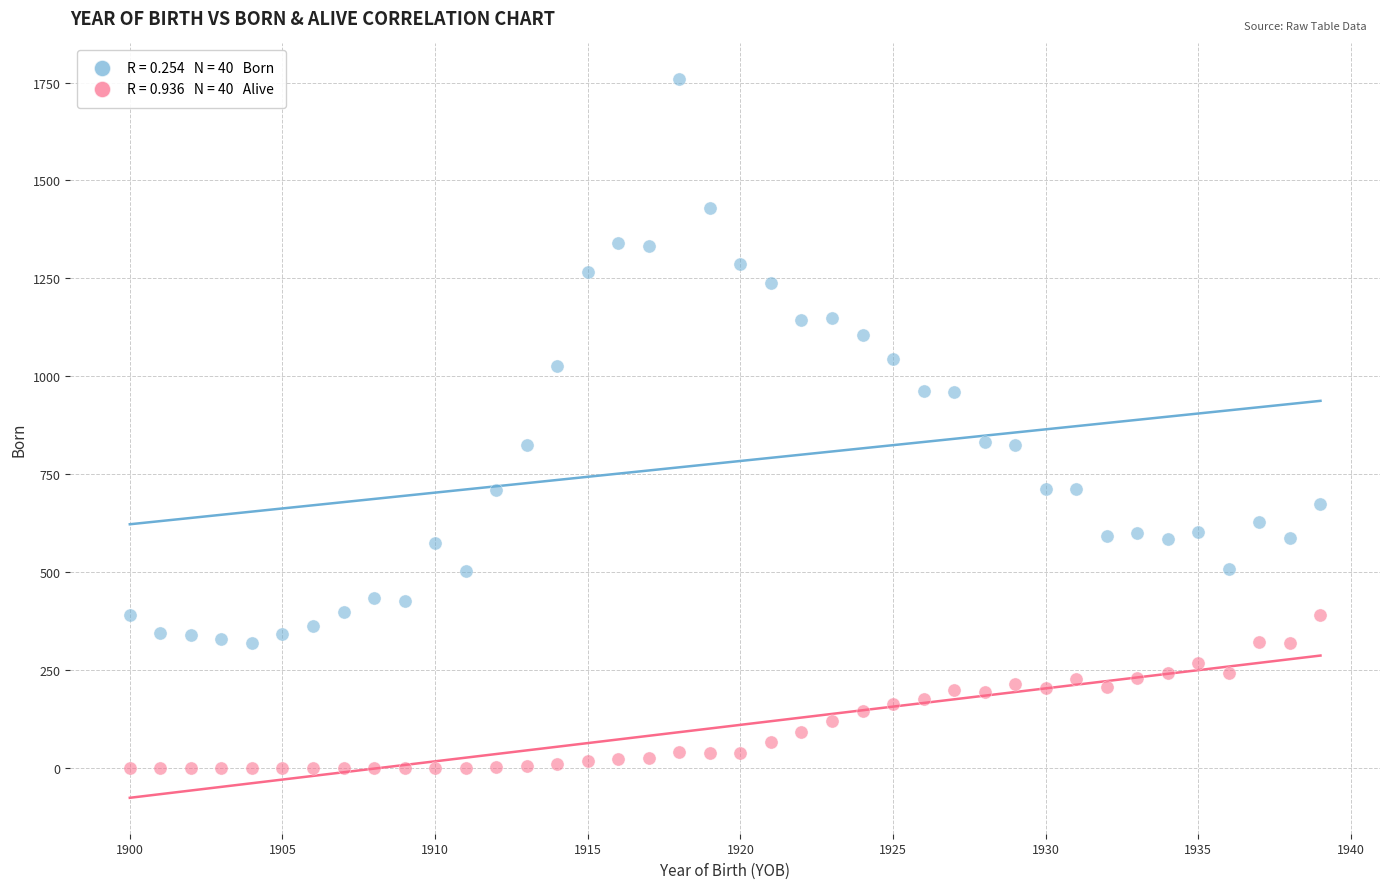

Across all data points, what is the range of Y values (max minus min)?

1758